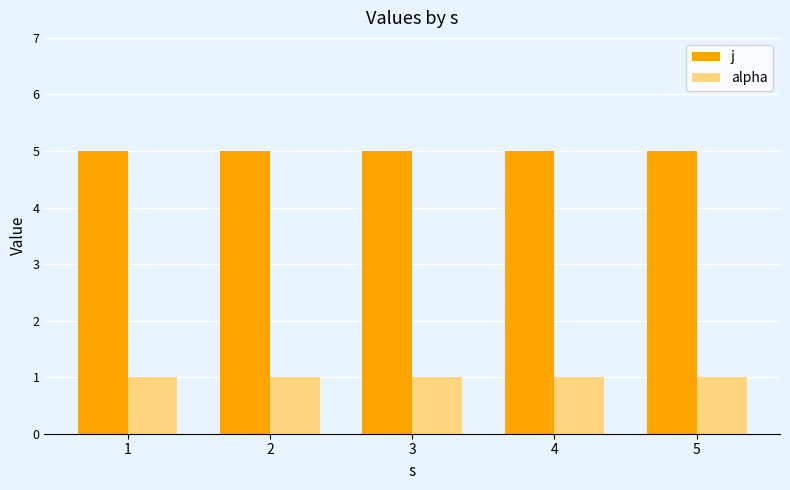

What is the maximum value for j?

5